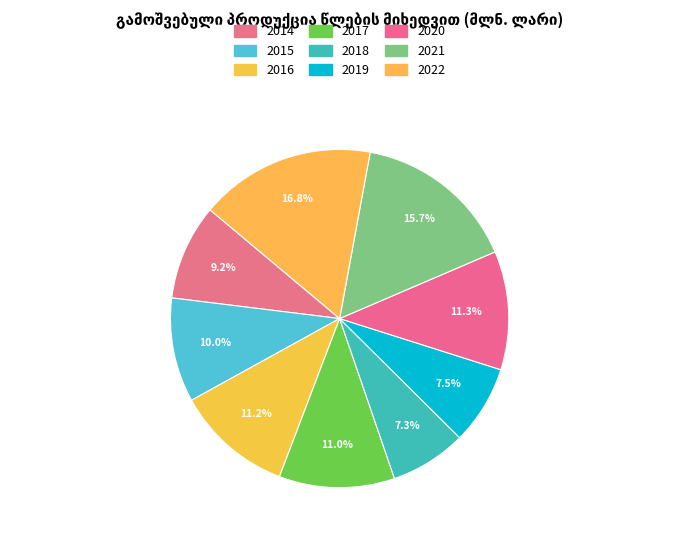

Is it true that 2021 is 10% of the pie?

False